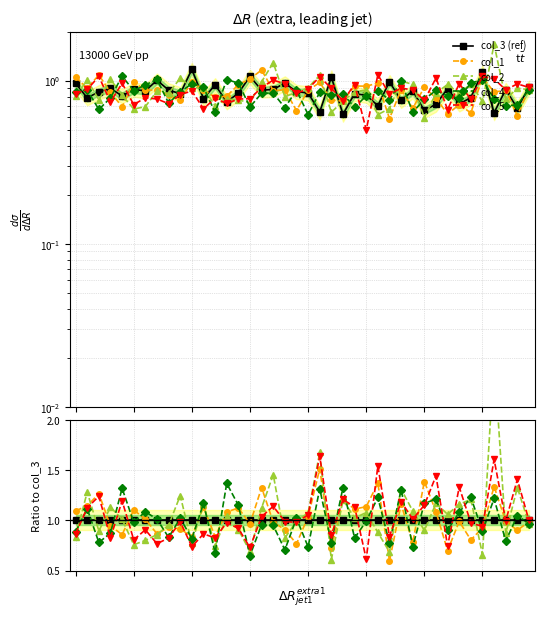

What is the smallest value displayed?

0.6